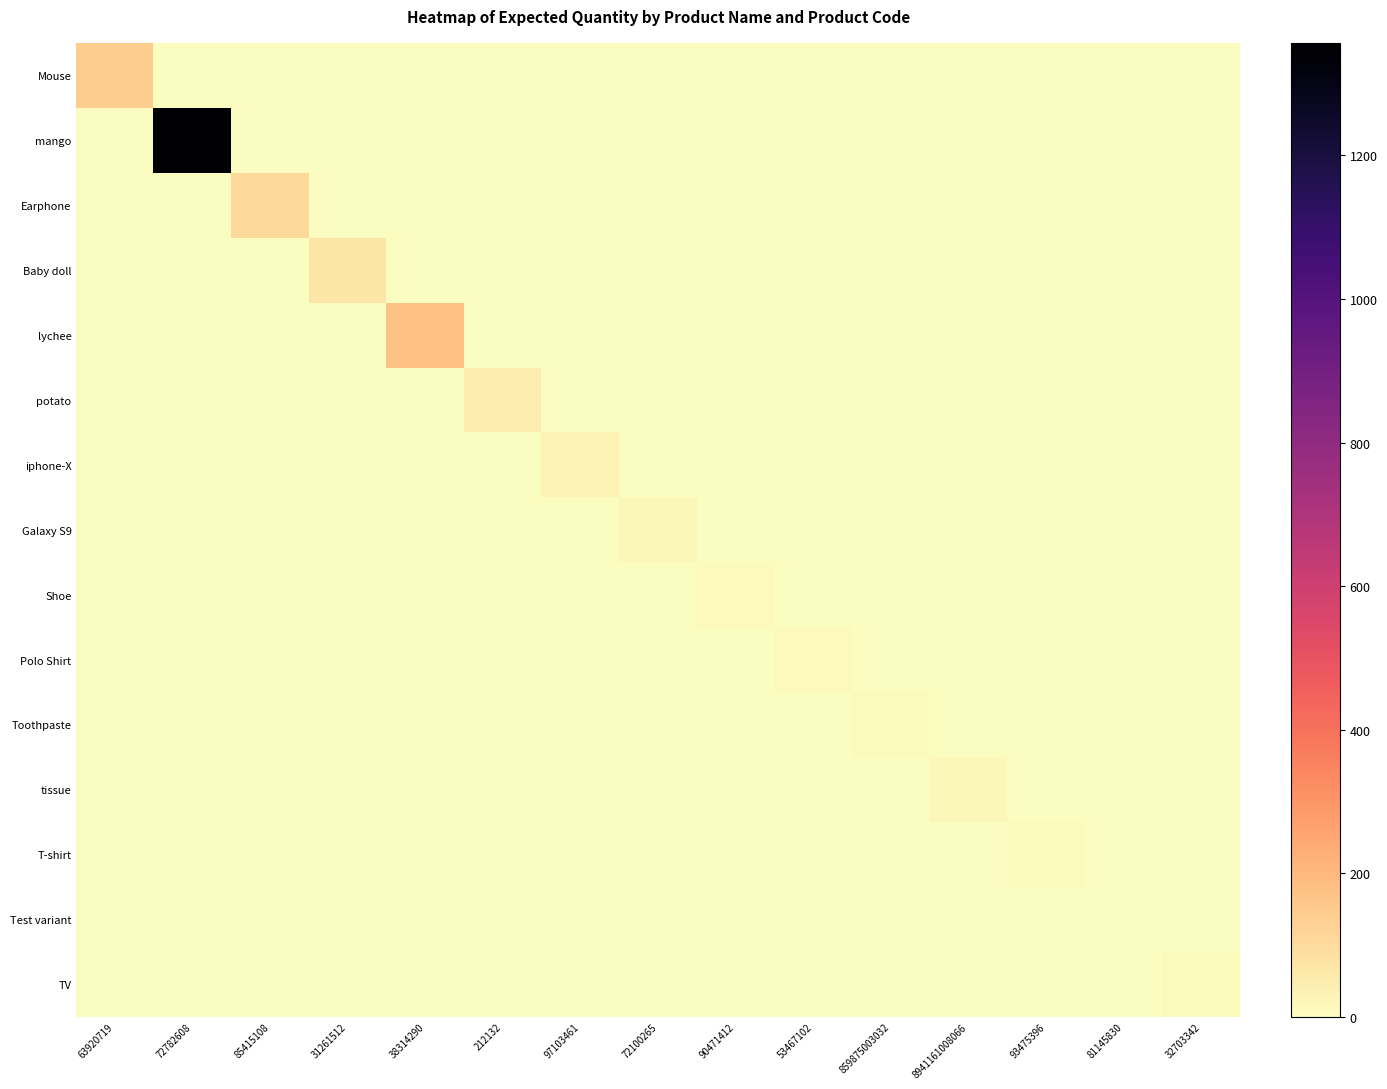

Reading left to right, transcribe all the data shown in this chart.

Mouse: 63920719=141	72782608=0	85415108=0	31261512=0	38314290=0	212132=0	97103461=0	72100265=0	90471412=0	53467102=0	859875003032=0	8941161008066=0	93475396=0	81145830=0	32703342=0
mango: 63920719=0	72782608=1357	85415108=0	31261512=0	38314290=0	212132=0	97103461=0	72100265=0	90471412=0	53467102=0	859875003032=0	8941161008066=0	93475396=0	81145830=0	32703342=0
Earphone: 63920719=0	72782608=0	85415108=102	31261512=0	38314290=0	212132=0	97103461=0	72100265=0	90471412=0	53467102=0	859875003032=0	8941161008066=0	93475396=0	81145830=0	32703342=0
Baby doll: 63920719=0	72782608=0	85415108=0	31261512=73	38314290=0	212132=0	97103461=0	72100265=0	90471412=0	53467102=0	859875003032=0	8941161008066=0	93475396=0	81145830=0	32703342=0
lychee: 63920719=0	72782608=0	85415108=0	31261512=0	38314290=171	212132=0	97103461=0	72100265=0	90471412=0	53467102=0	859875003032=0	8941161008066=0	93475396=0	81145830=0	32703342=0
potato: 63920719=0	72782608=0	85415108=0	31261512=0	38314290=0	212132=49	97103461=0	72100265=0	90471412=0	53467102=0	859875003032=0	8941161008066=0	93475396=0	81145830=0	32703342=0
iphone-X: 63920719=0	72782608=0	85415108=0	31261512=0	38314290=0	212132=0	97103461=29	72100265=0	90471412=0	53467102=0	859875003032=0	8941161008066=0	93475396=0	81145830=0	32703342=0
Galaxy S9: 63920719=0	72782608=0	85415108=0	31261512=0	38314290=0	212132=0	97103461=0	72100265=17	90471412=0	53467102=0	859875003032=0	8941161008066=0	93475396=0	81145830=0	32703342=0
Shoe: 63920719=0	72782608=0	85415108=0	31261512=0	38314290=0	212132=0	97103461=0	72100265=0	90471412=13	53467102=0	859875003032=0	8941161008066=0	93475396=0	81145830=0	32703342=0
Polo Shirt: 63920719=0	72782608=0	85415108=0	31261512=0	38314290=0	212132=0	97103461=0	72100265=0	90471412=0	53467102=14	859875003032=0	8941161008066=0	93475396=0	81145830=0	32703342=0
Toothpaste: 63920719=0	72782608=0	85415108=0	31261512=0	38314290=0	212132=0	97103461=0	72100265=0	90471412=0	53467102=0	859875003032=10	8941161008066=0	93475396=0	81145830=0	32703342=0
tissue: 63920719=0	72782608=0	85415108=0	31261512=0	38314290=0	212132=0	97103461=0	72100265=0	90471412=0	53467102=0	859875003032=0	8941161008066=16	93475396=0	81145830=0	32703342=0
T-shirt: 63920719=0	72782608=0	85415108=0	31261512=0	38314290=0	212132=0	97103461=0	72100265=0	90471412=0	53467102=0	859875003032=0	8941161008066=0	93475396=10	81145830=0	32703342=0
Test variant: 63920719=0	72782608=0	85415108=0	31261512=0	38314290=0	212132=0	97103461=0	72100265=0	90471412=0	53467102=0	859875003032=0	8941161008066=0	93475396=0	81145830=2	32703342=0
TV: 63920719=0	72782608=0	85415108=0	31261512=0	38314290=0	212132=0	97103461=0	72100265=0	90471412=0	53467102=0	859875003032=0	8941161008066=0	93475396=0	81145830=0	32703342=8